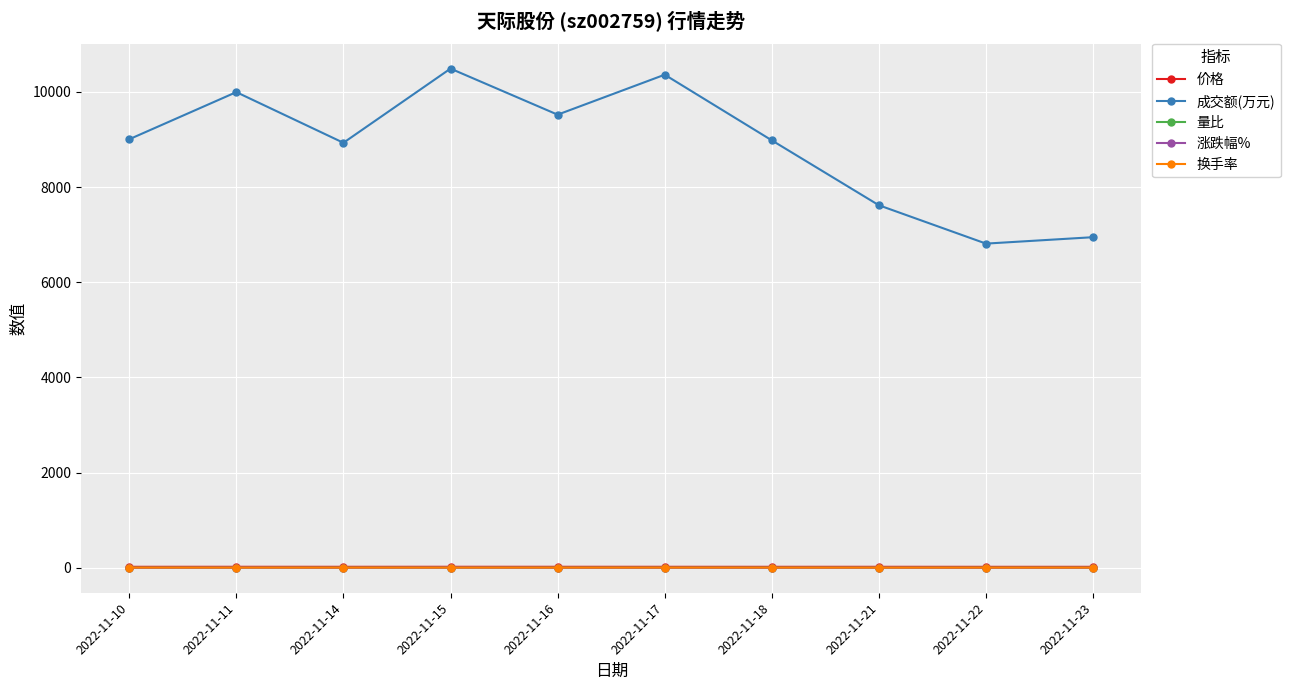

True or false: 价格 and 涨跌幅% intersect in this chart.

False